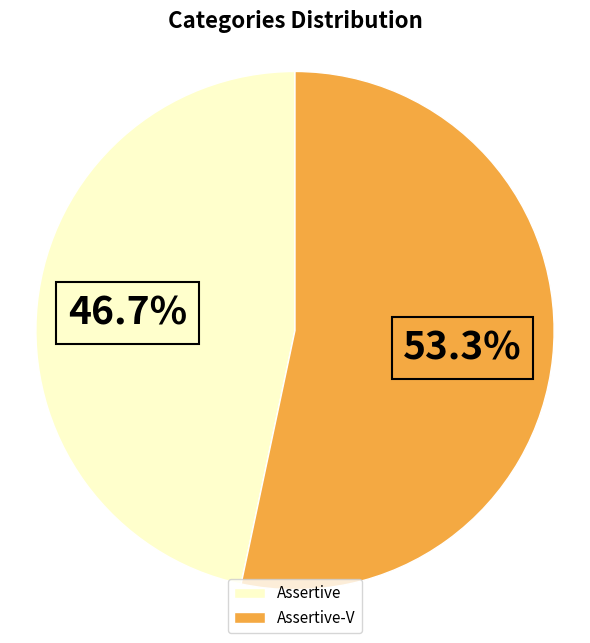

Count the number of slices in the pie.

2